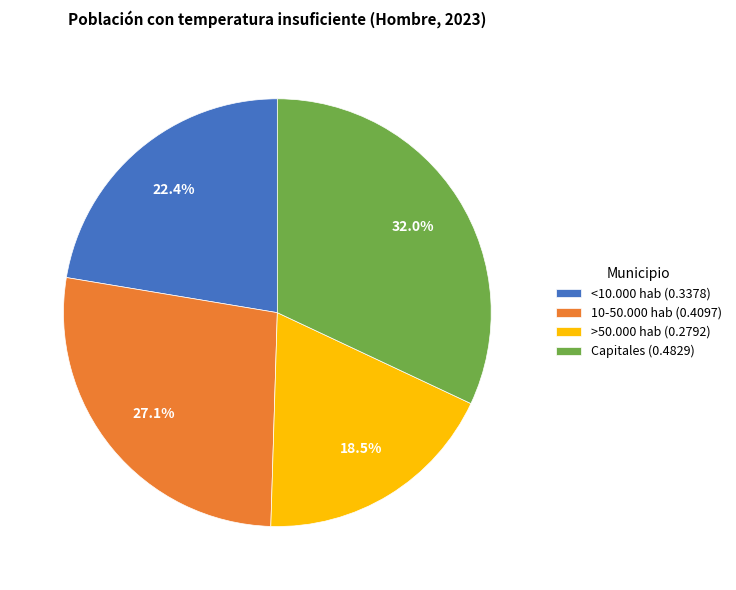

Is there a majority slice in this chart?

No